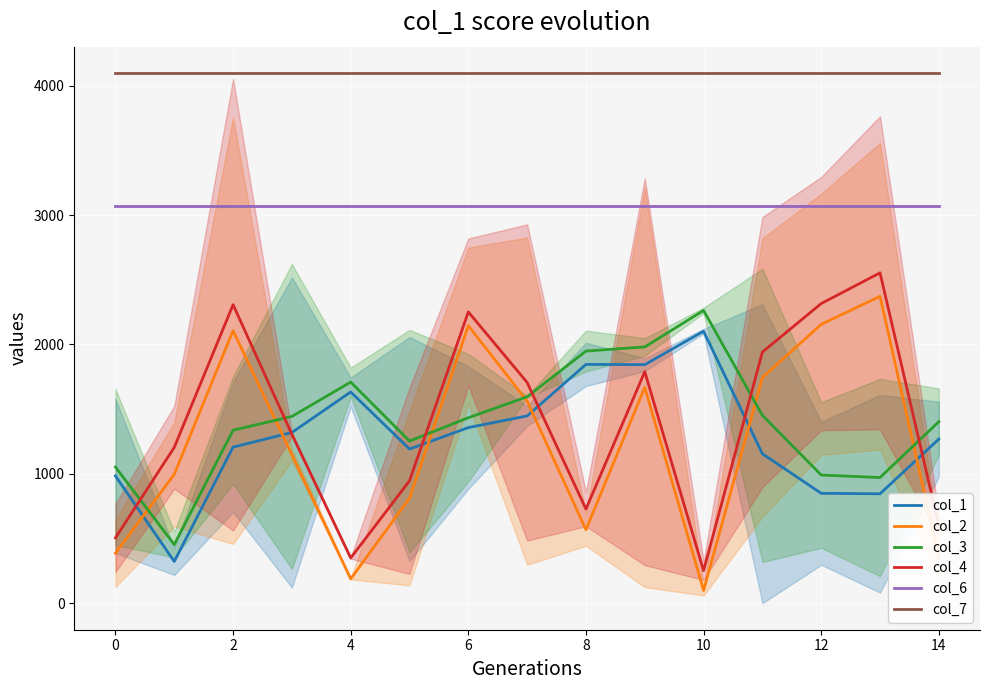

List the series in order of their peak value, lowest first.

col_1, col_3, col_2, col_4, col_6, col_7